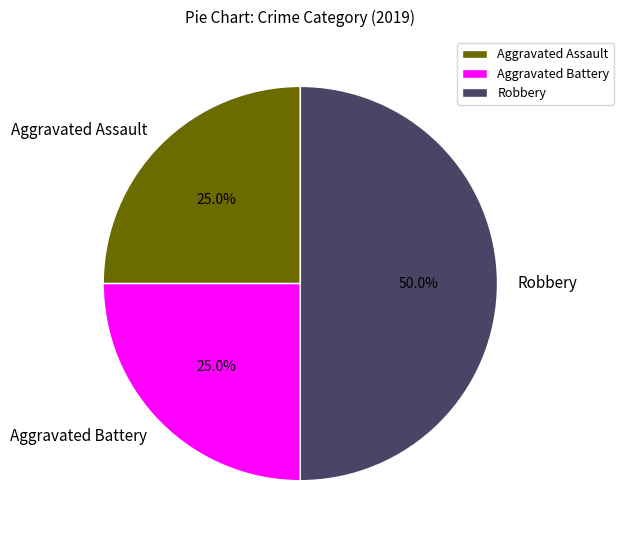

How many slices are in this pie chart?

3